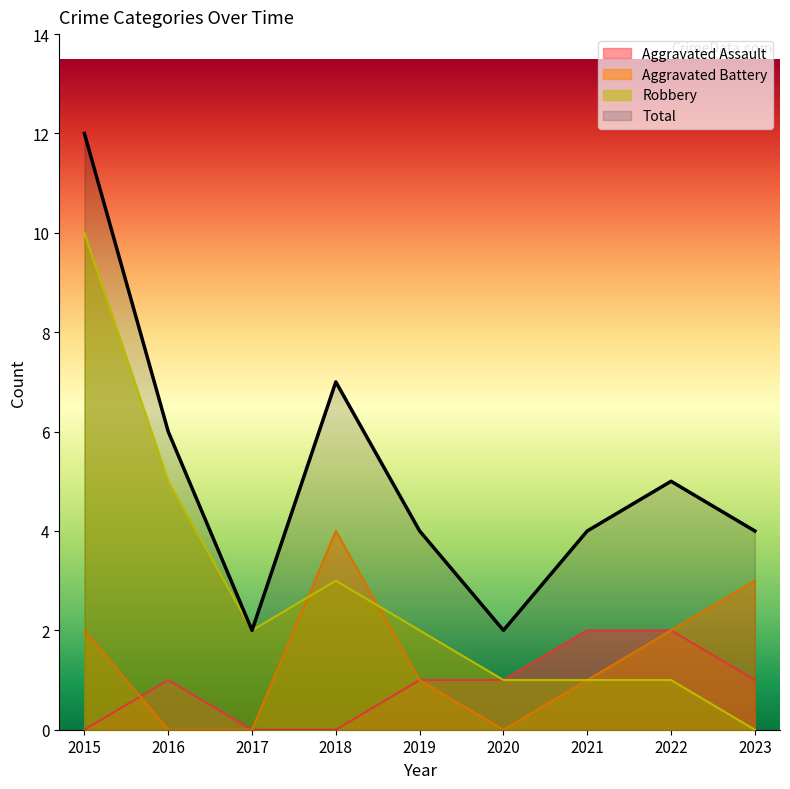

Reading left to right, what are all the values shown in this chart?

Aggravated Assault: 0	1	0	0	1	1	2	2	1
Aggravated Battery: 2	0	0	4	1	0	1	2	3
Robbery: 10	5	2	3	2	1	1	1	0
Total: 12	6	2	7	4	2	4	5	4